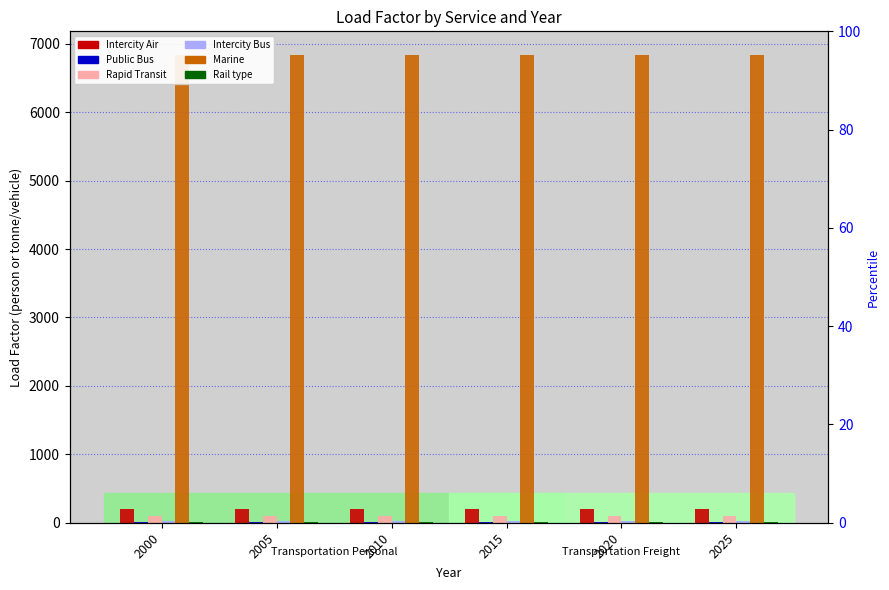

How many groups of bars are there?

6